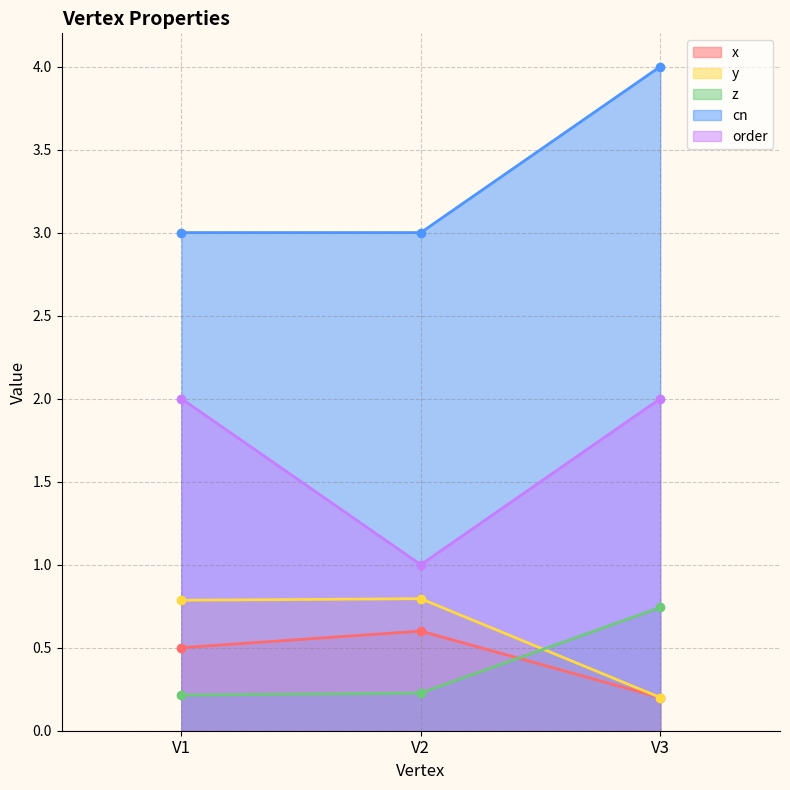

How many series are shown in this chart?

5